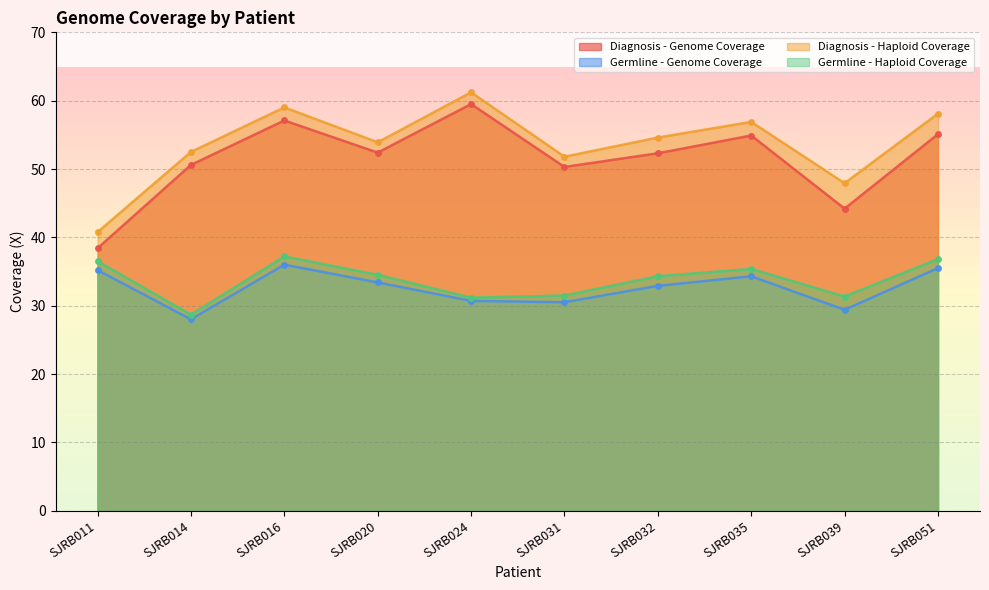

How many series are shown in this chart?

4